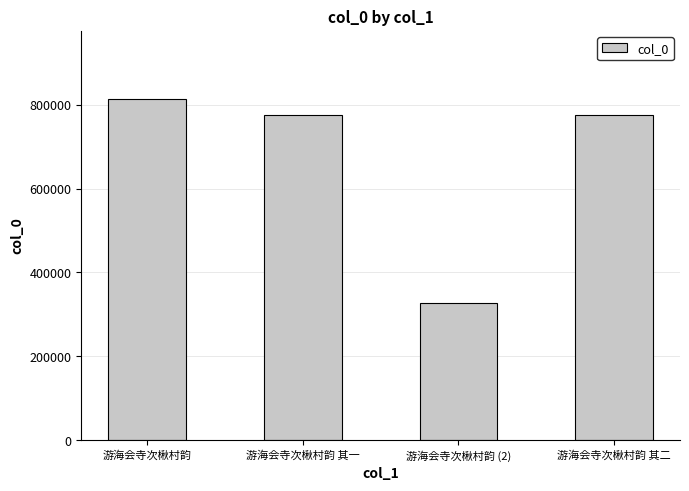

What is the greatest value displayed?

813230